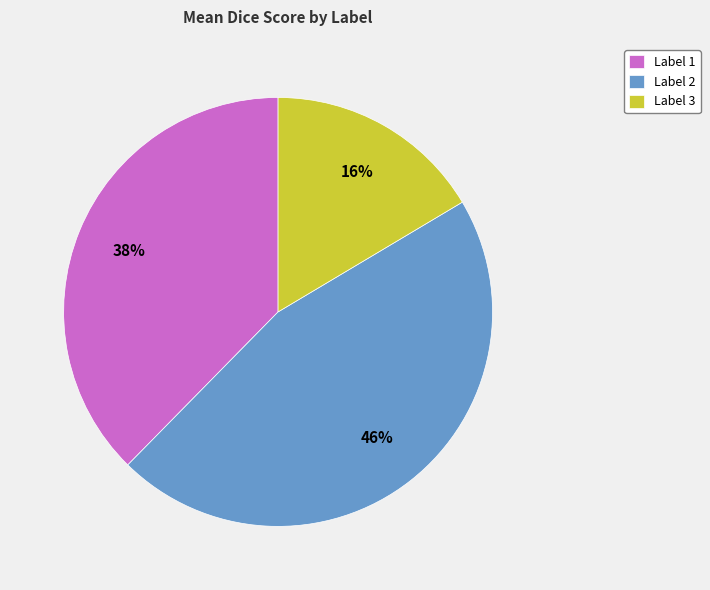

Count the number of slices in the pie.

3